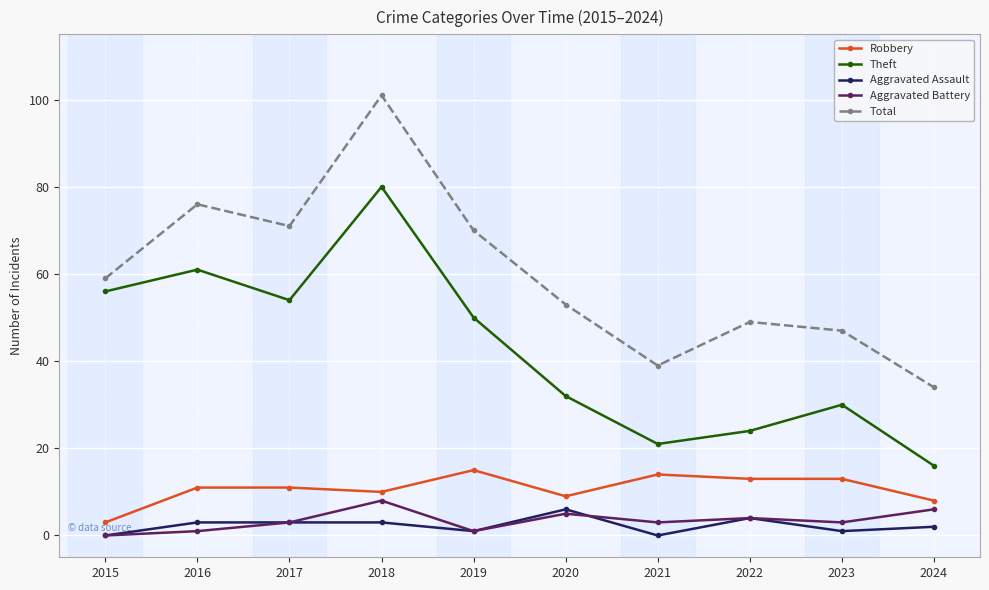

What is the average value of the Aggravated Assault series?

2